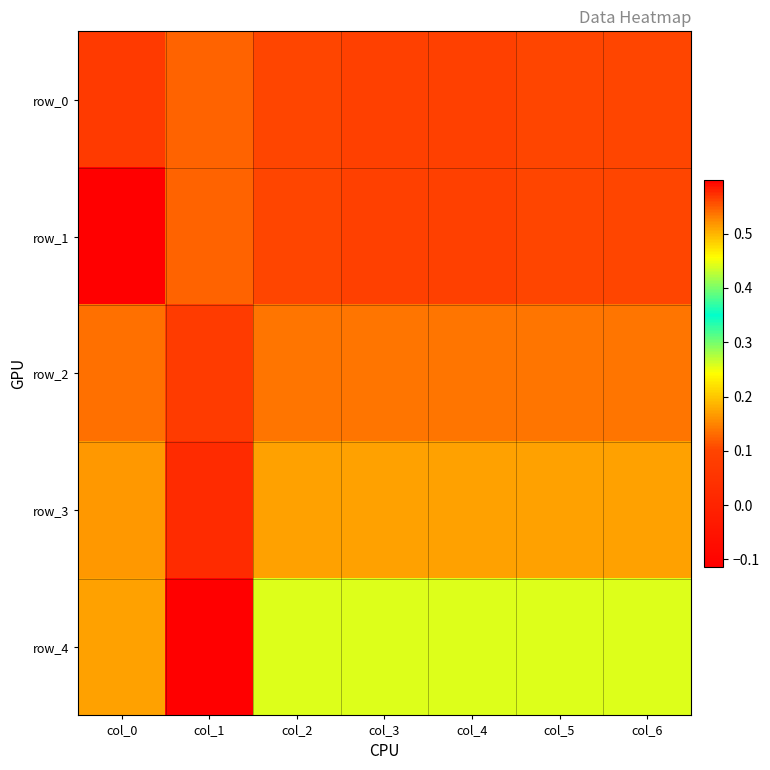

How many values in row_4 are above zero?

6